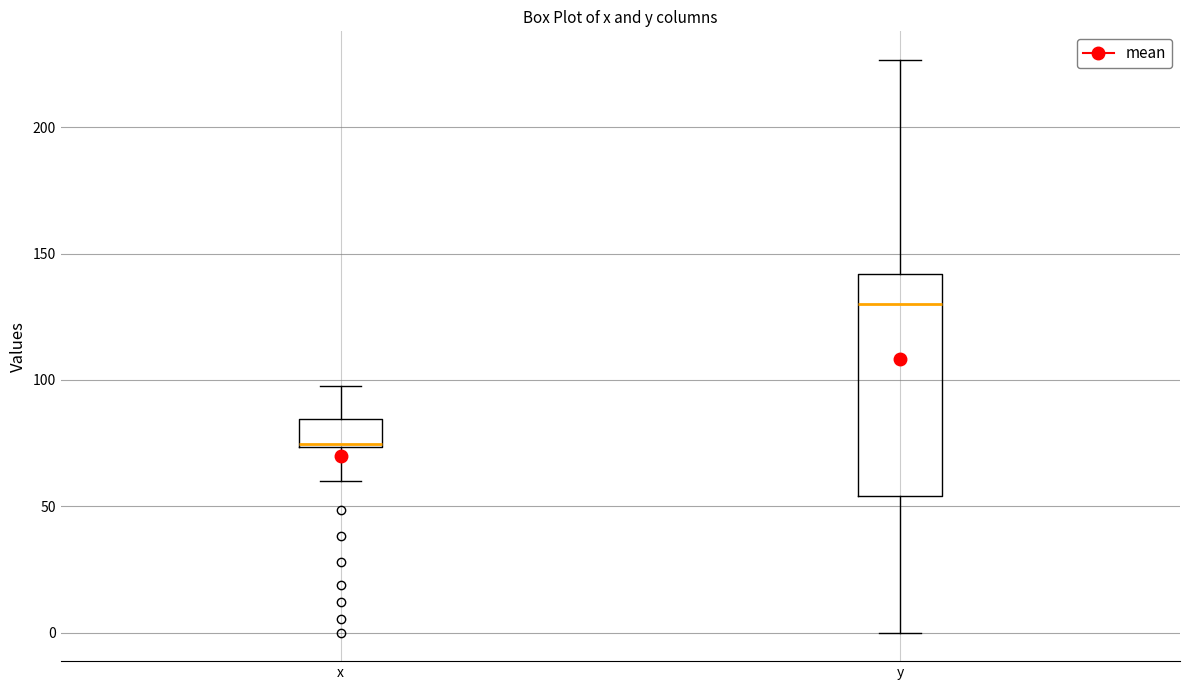

Which box is the tallest, from its lower edge to its upper edge?

y